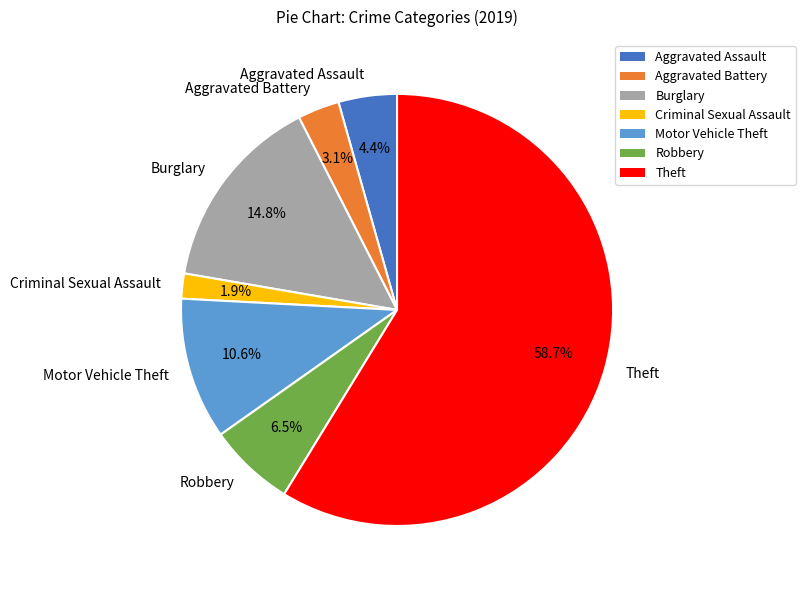

How many segments does this pie chart have?

7